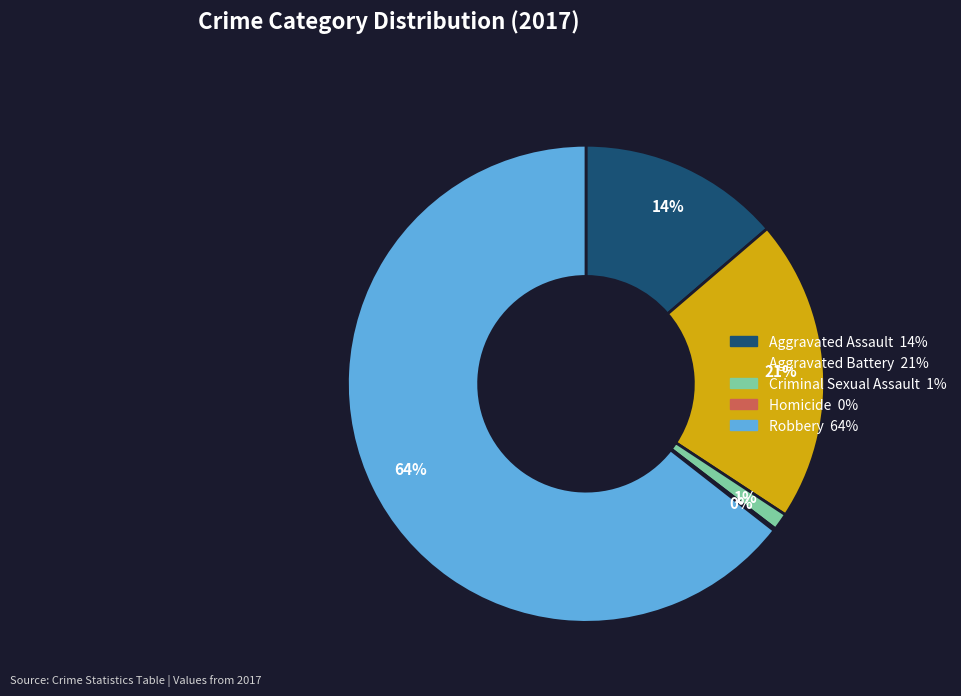

What is the majority slice?

Robbery